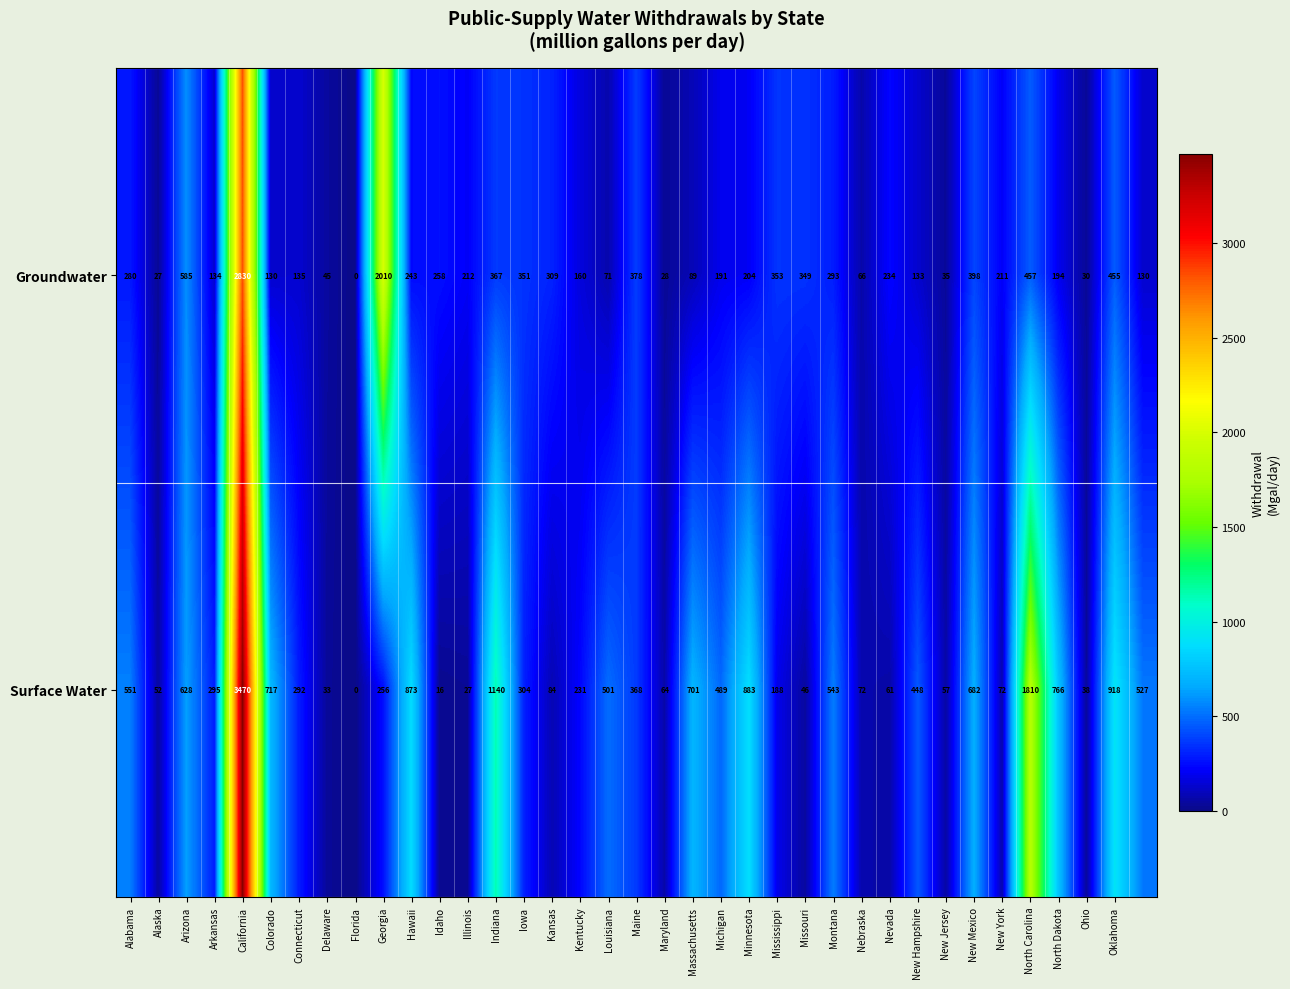

What is the average value of the Surface Water series?

492